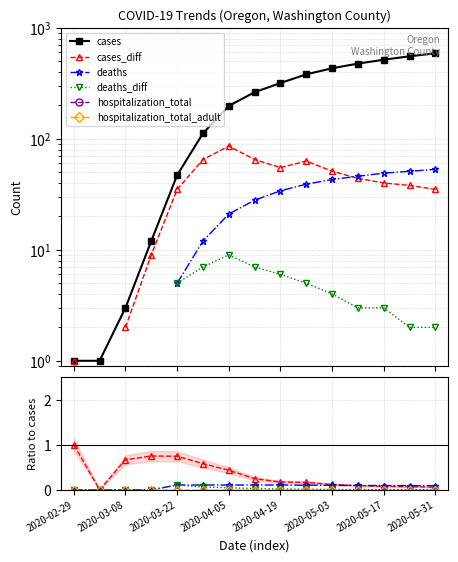

Is the value of cases_diff at 9 greater than the value of cases at 10?

No